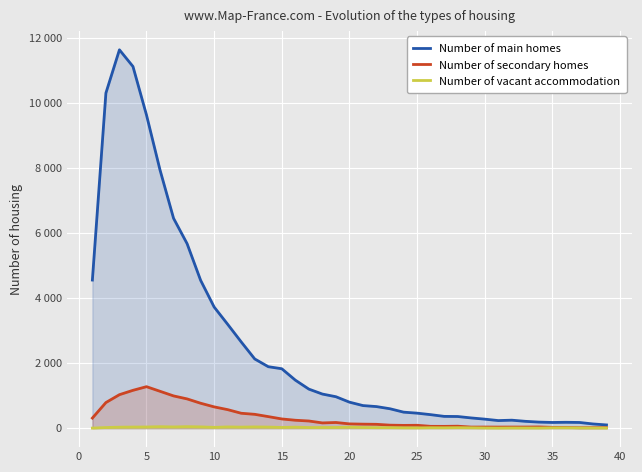

What is the minimum value shown in the chart?

4